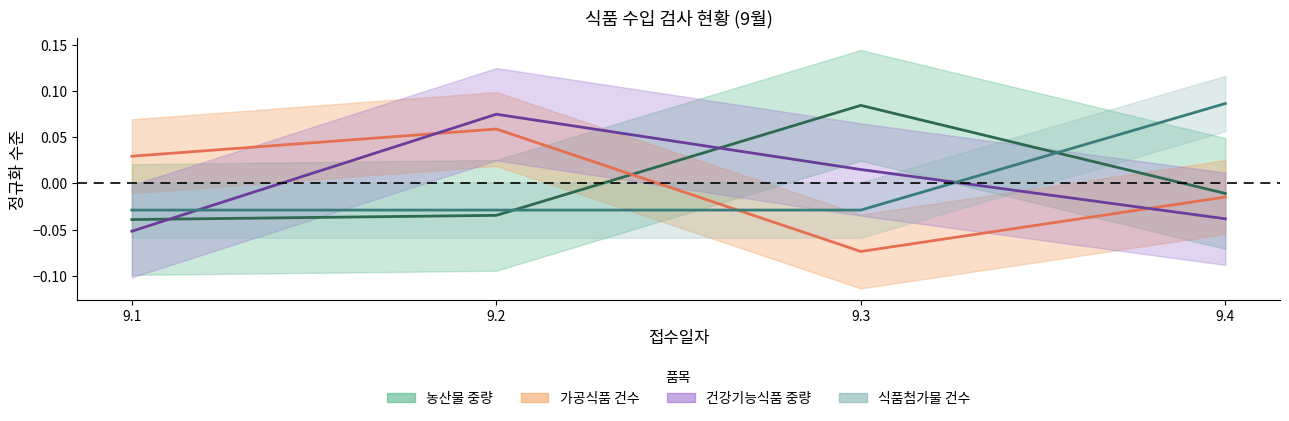

Count the 건강기능식품 중량 values in the range 0 to 1.

2